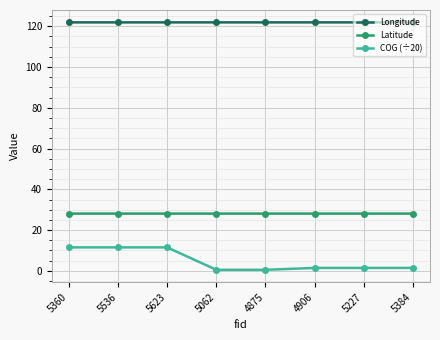

True or false: COG (÷20) and Longitude intersect in this chart.

False